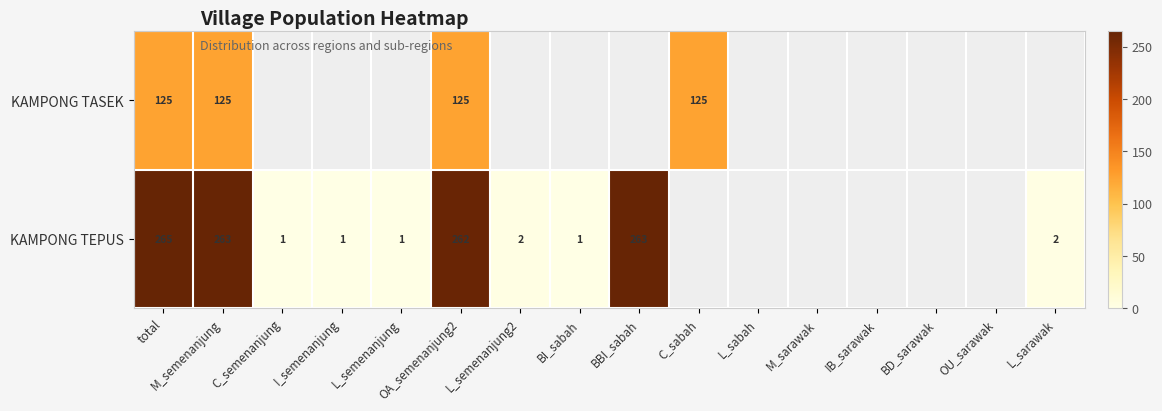

True or false: KAMPONG TEPUS has a value of 1 at C_semenanjung.

True